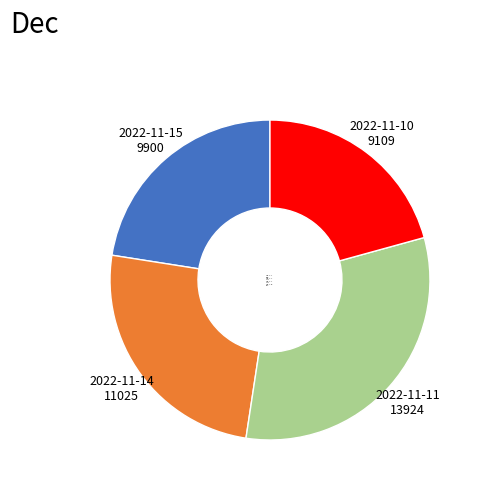

Is there a majority slice in this chart?

No